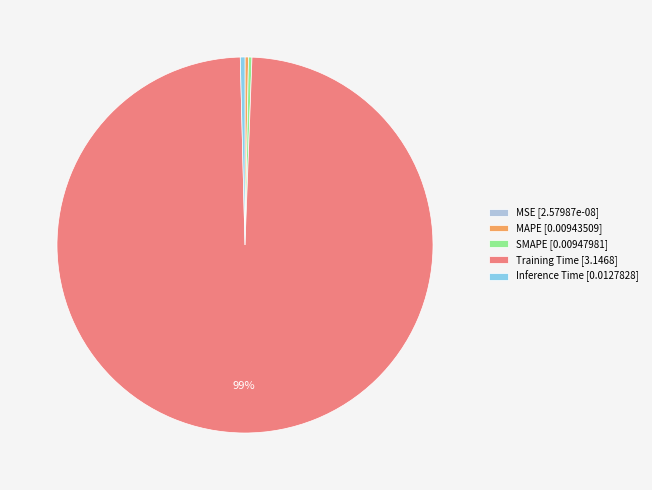

Is it true that SMAPE is 0% of the pie?

True